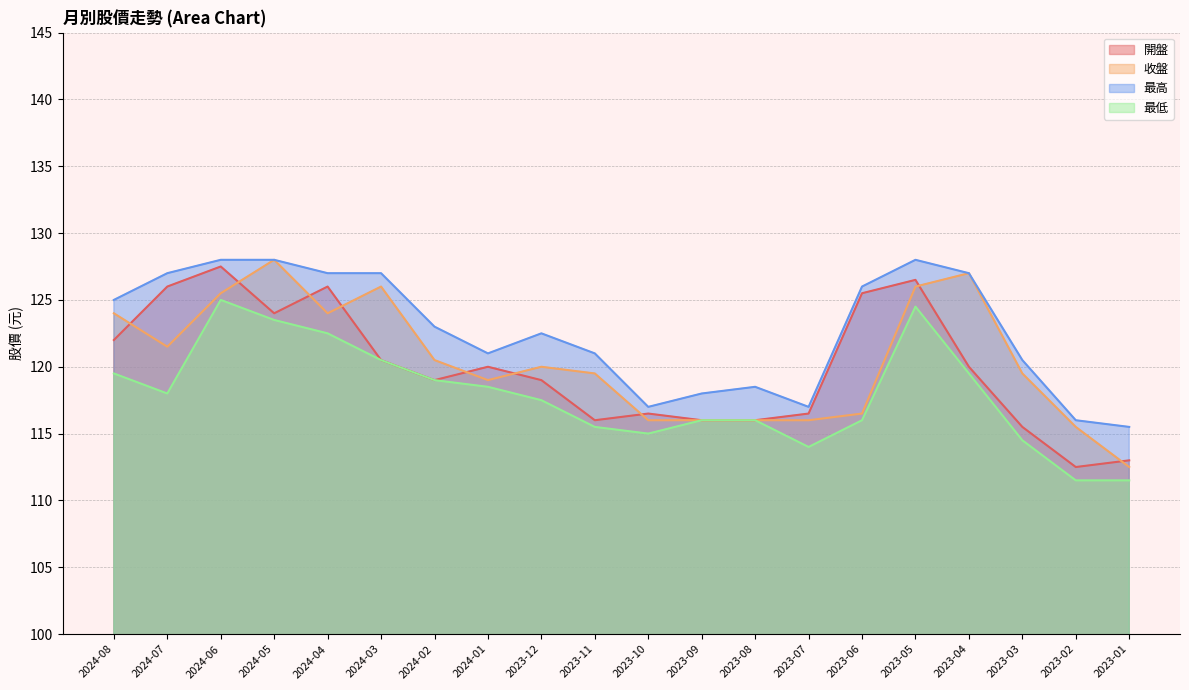

How many data points in 最低 are above 118?

9